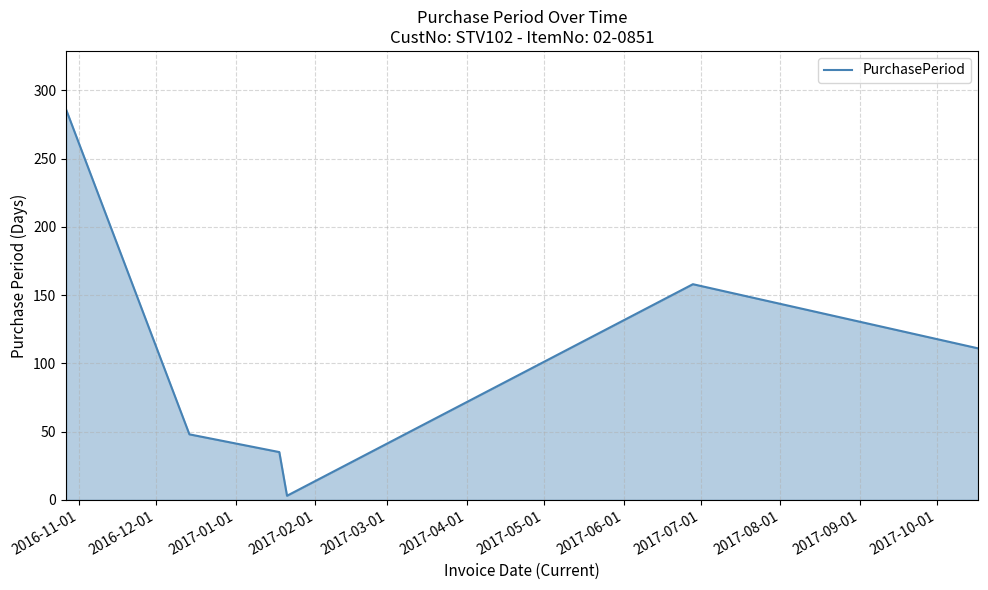

What is the maximum value shown in the chart?

286